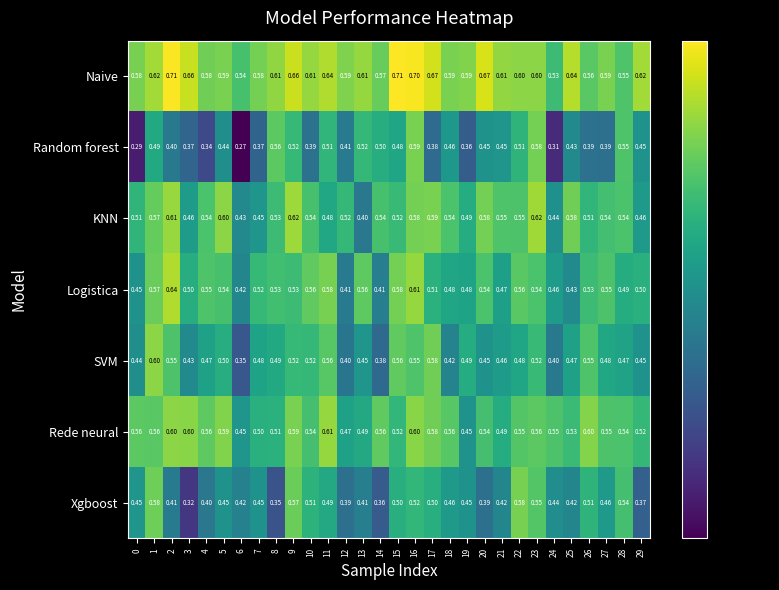

At how many categories does at least one series exceed 0?

30